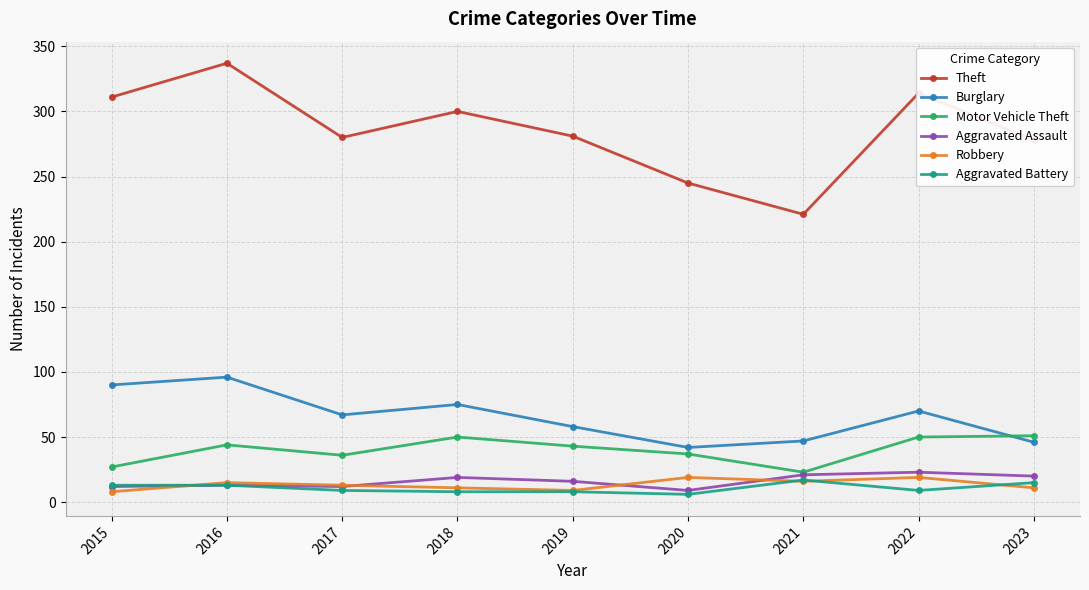

What is the difference between the highest and lowest values at 2019?

273